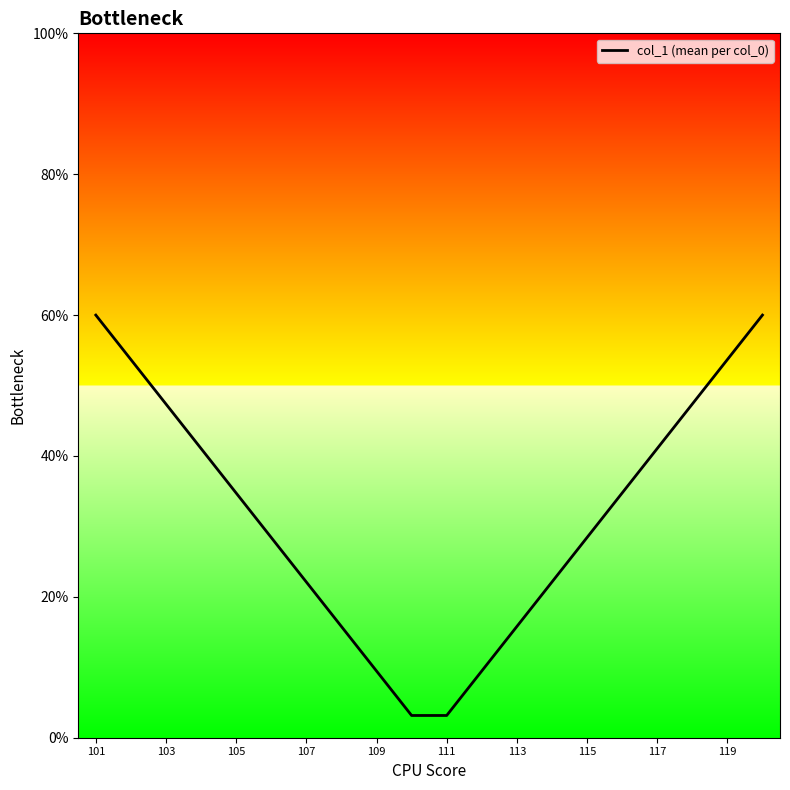

Is this an area chart (filled region under the line)?

No